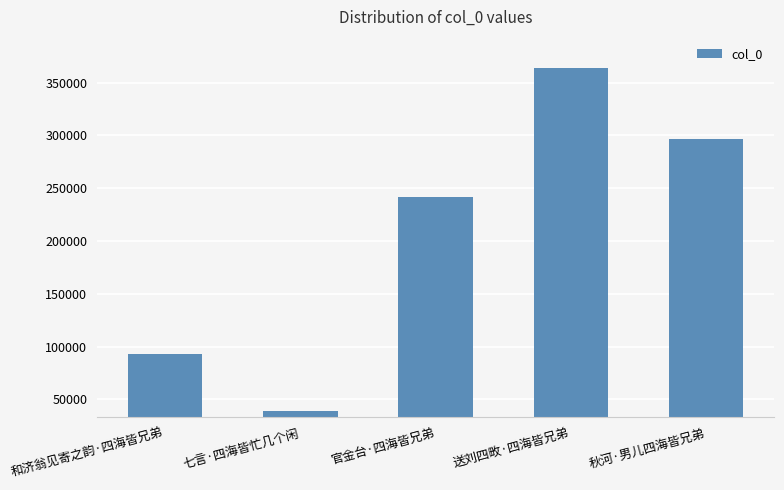

What is the difference between the maximum and minimum values?

325254